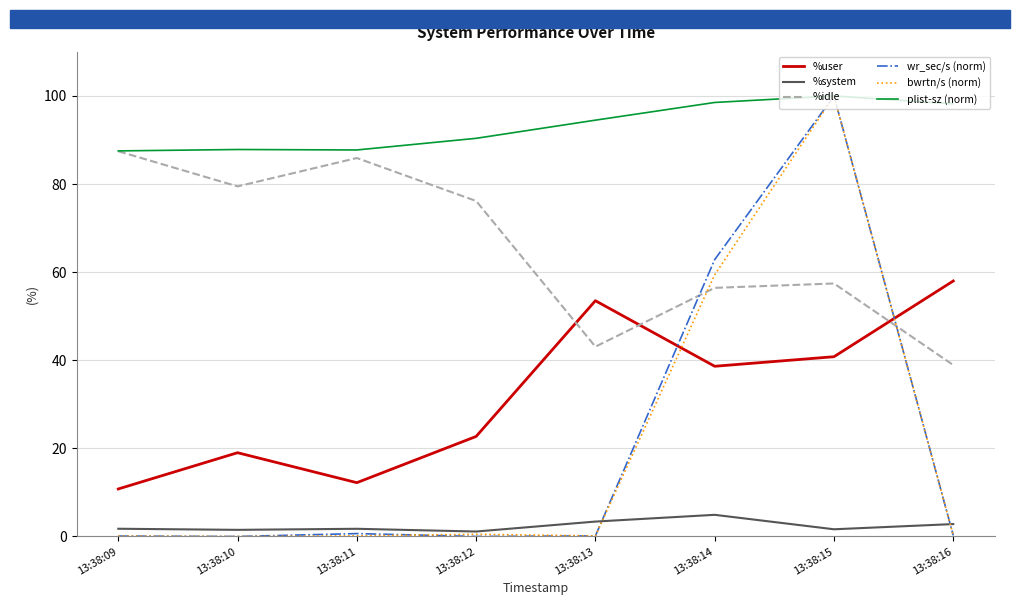

Is it true that bwrtn/s (norm) equals 169.2 at 13:38:15?

False